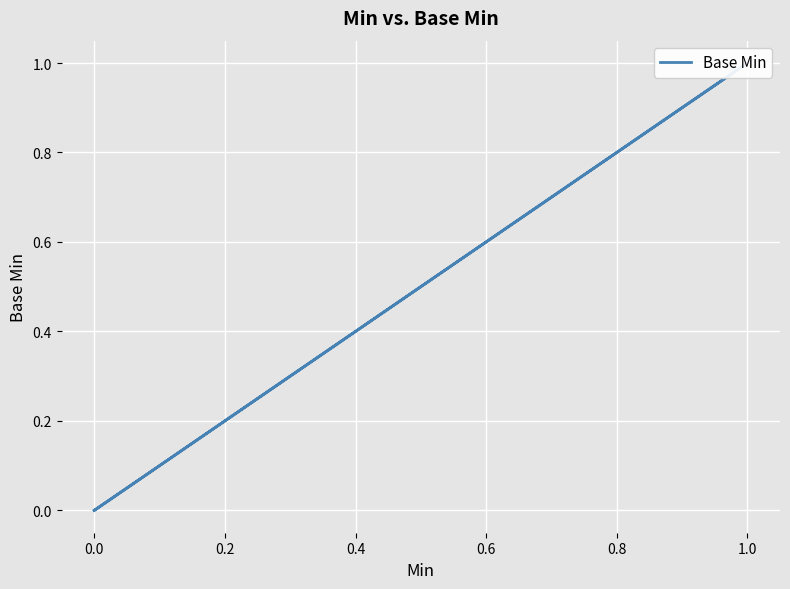

How many categories are shown in the chart?

5